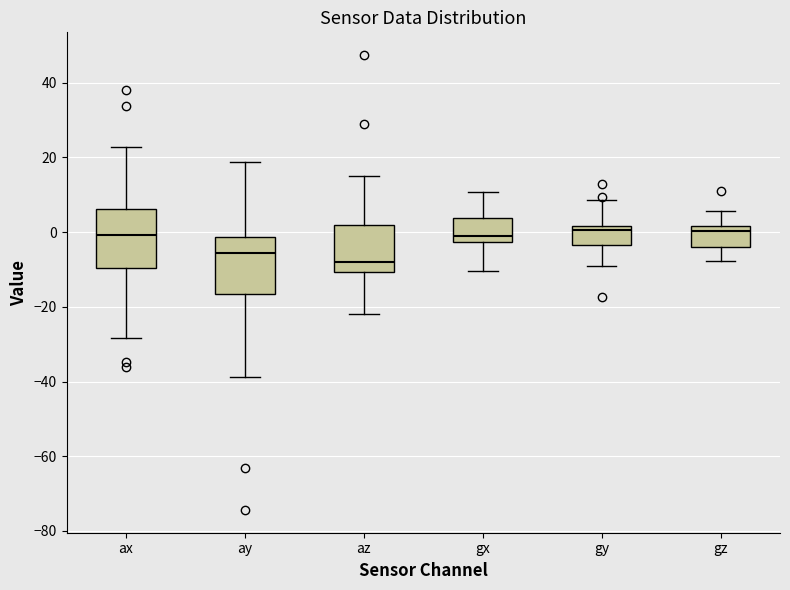

Reading left to right, transcribe this box plot: for each box, give where its median line is, the range the box spans, and where its two whiskers end, as read against the y-axis. The values are not printed on the chart, so give them approximately, as read against the axis.

ax: median 0, box -10 to 6, whiskers -28 to 22
ay: median -6, box -16 to -2, whiskers -38 to 18
az: median -8, box -10 to 2, whiskers -22 to 16
gx: median 0, box -2 to 4, whiskers -10 to 10
gy: median 0, box -4 to 2, whiskers -10 to 8
gz: median 0, box -4 to 2, whiskers -8 to 6